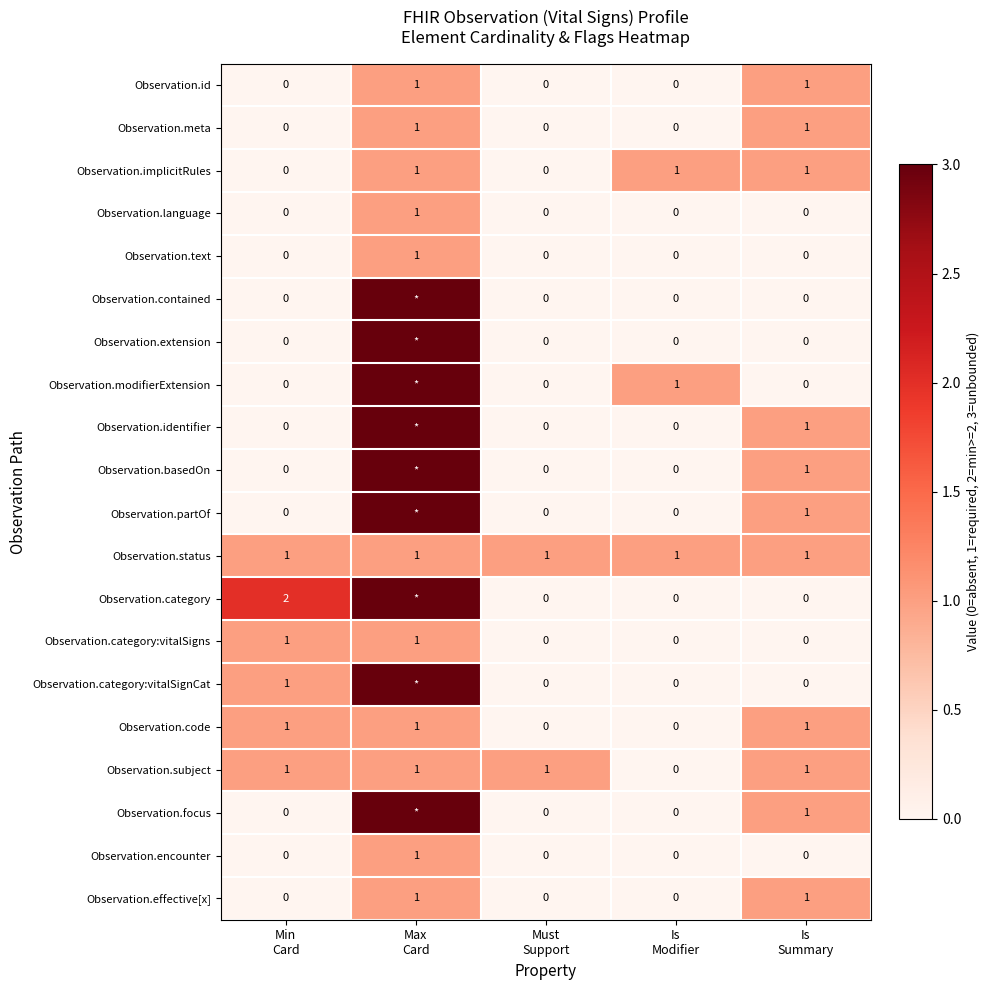

Count the number of categories in the chart.

5